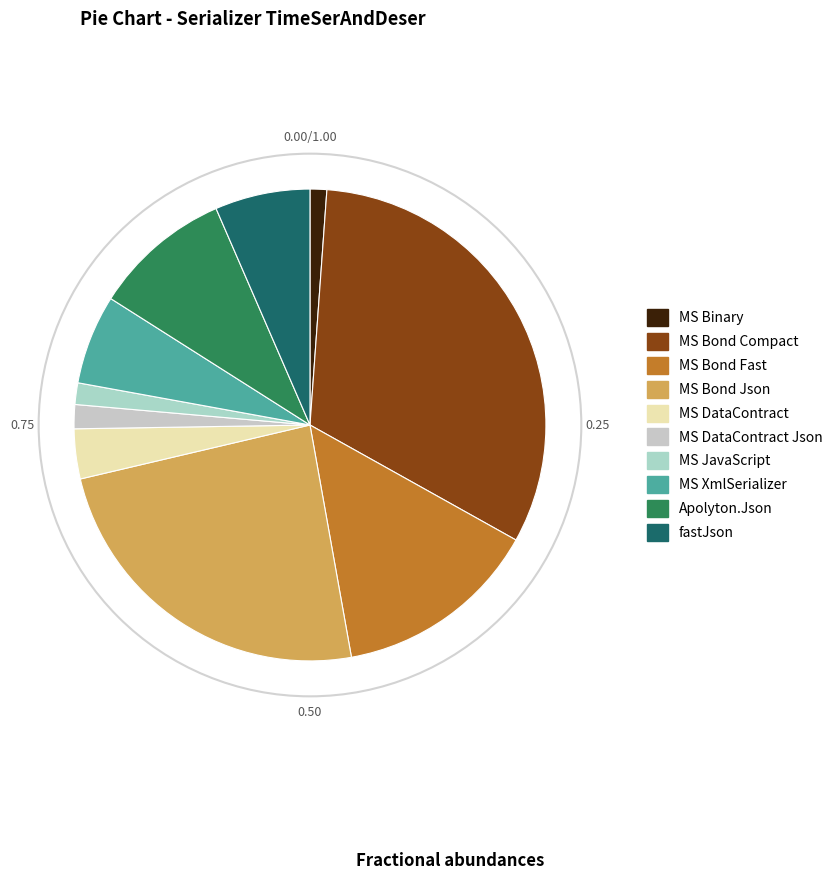

Which has a higher value, fastJson or MS DataContract Json?

fastJson